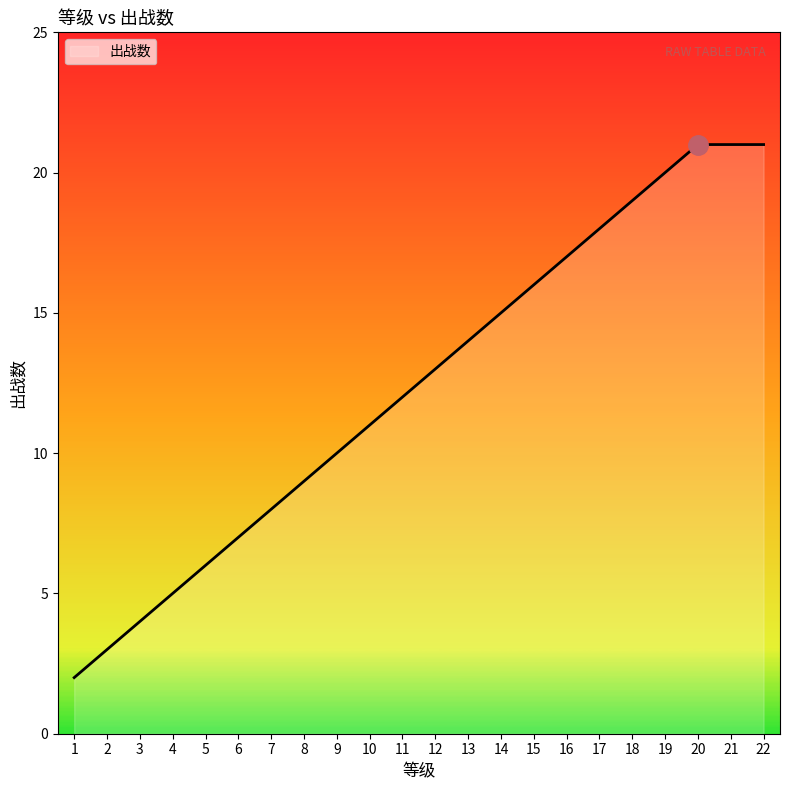

Reading right to left, list all the values displayed in this chart.

22=21	21=21	20=21	19=20	18=19	17=18	16=17	15=16	14=15	13=14	12=13	11=12	10=11	9=10	8=9	7=8	6=7	5=6	4=5	3=4	2=3	1=2